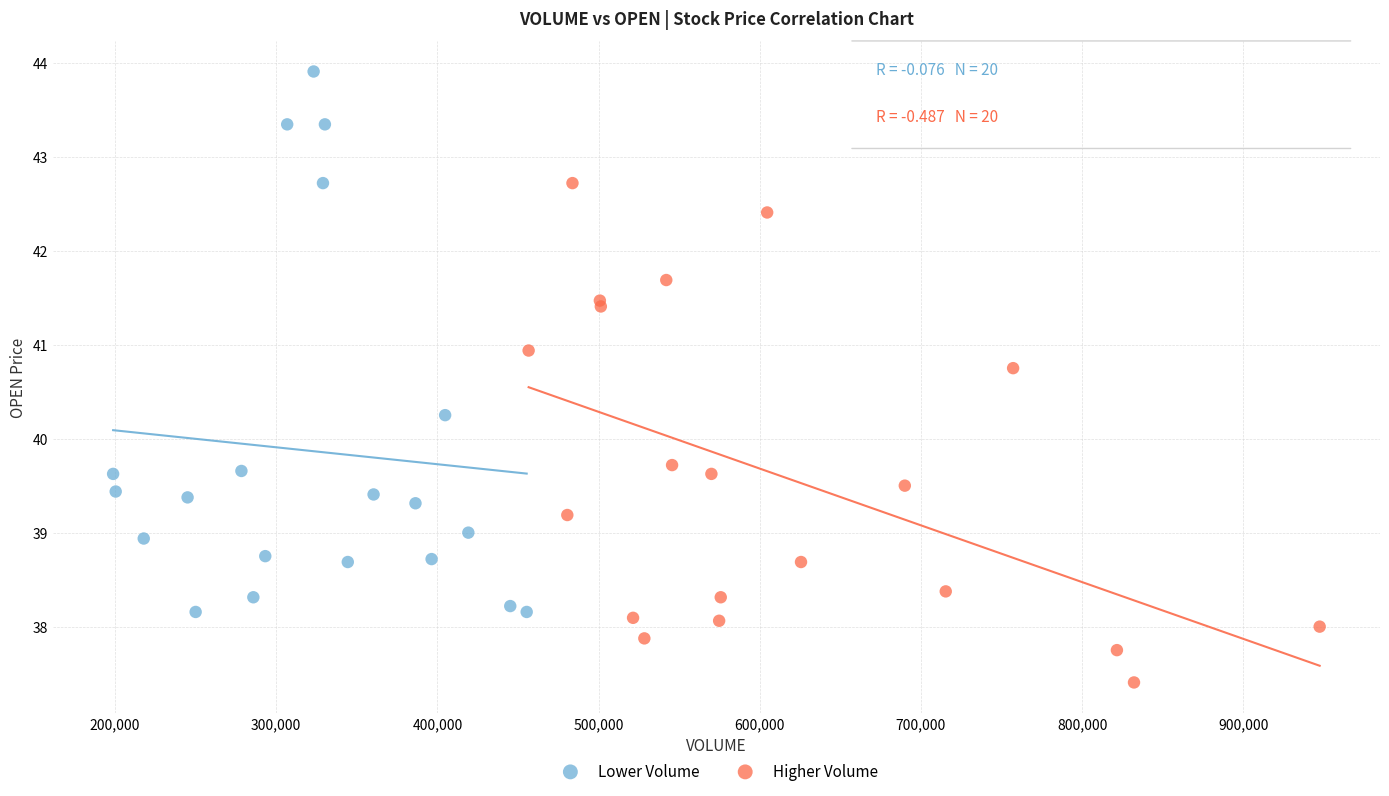

Which series reaches the minimum Y coordinate?

Higher Volume